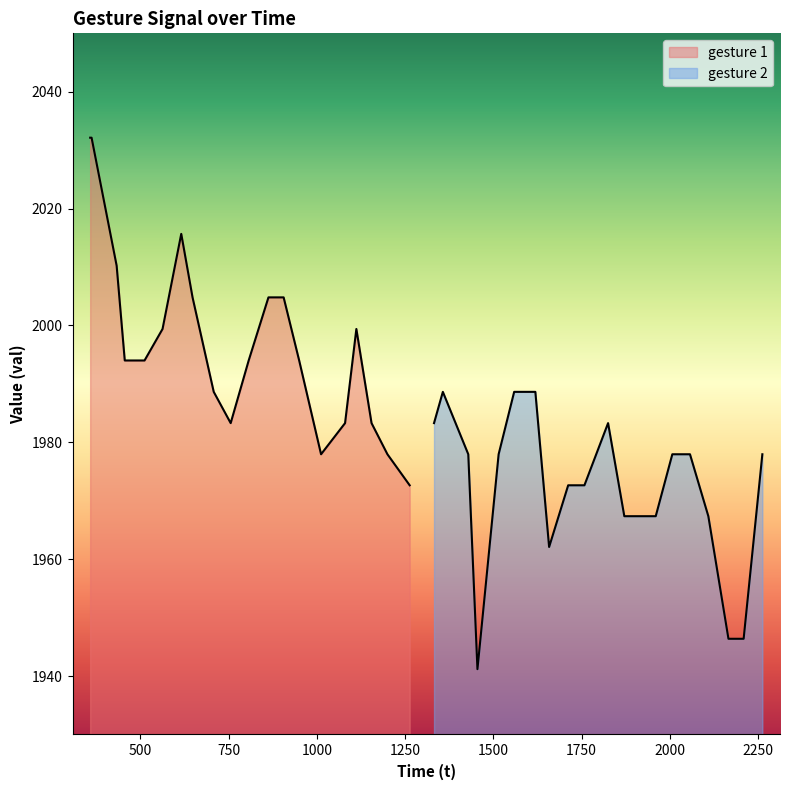

What is the greatest value displayed?

2032.1